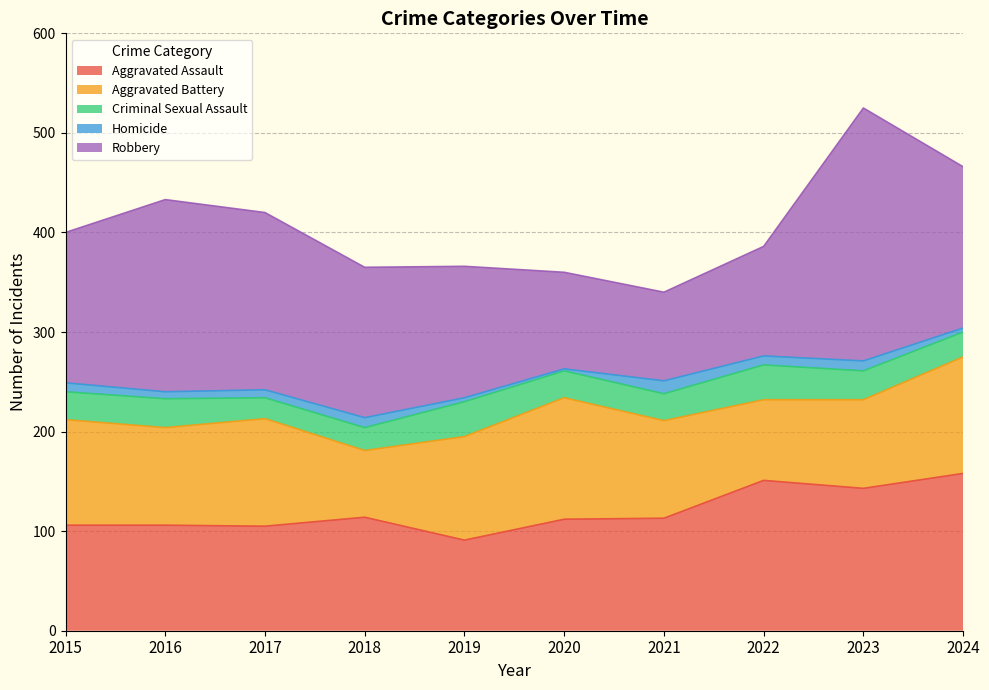

The Robbery series shows 131 at 2023. True or false?

False